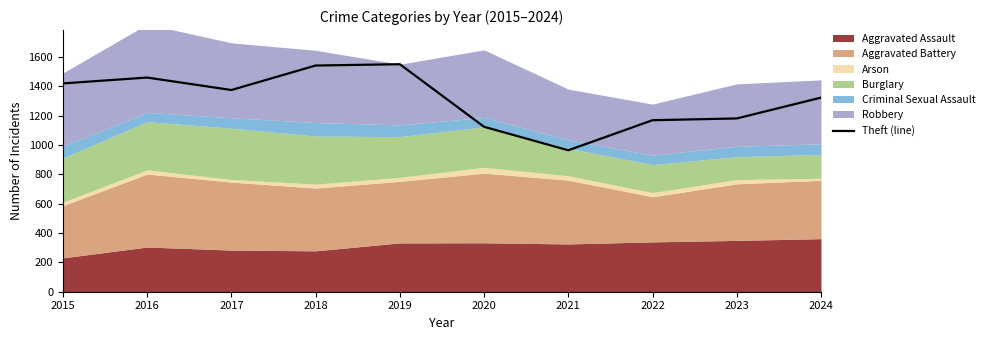

What is the change in value from 2018 to 2020?

-418